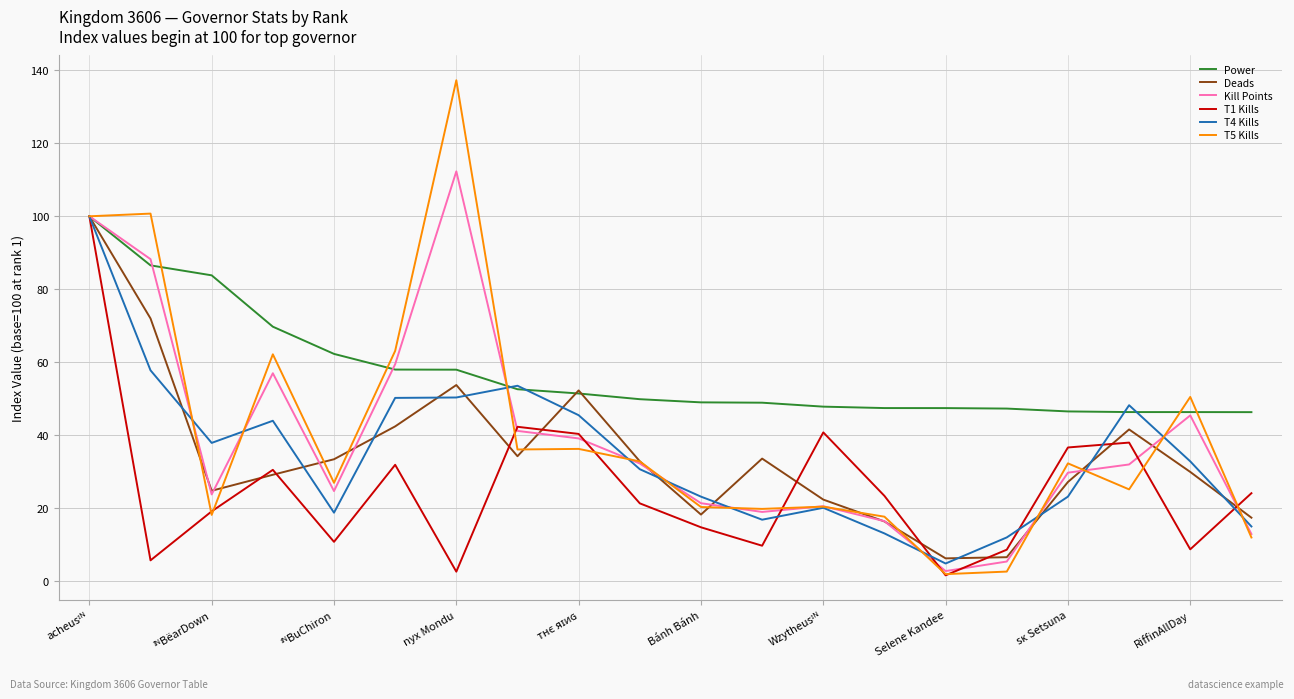

Which series has the largest total across all categories?

Power